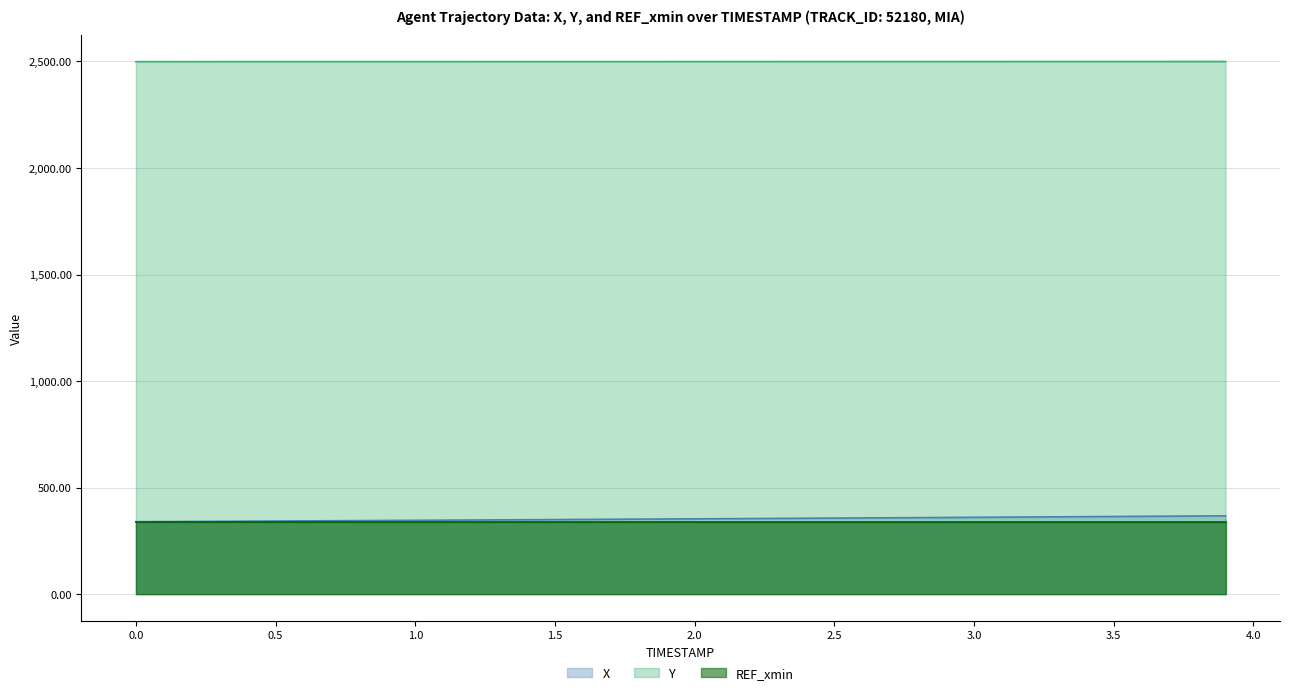

What is the sum of all X values?

14153.0